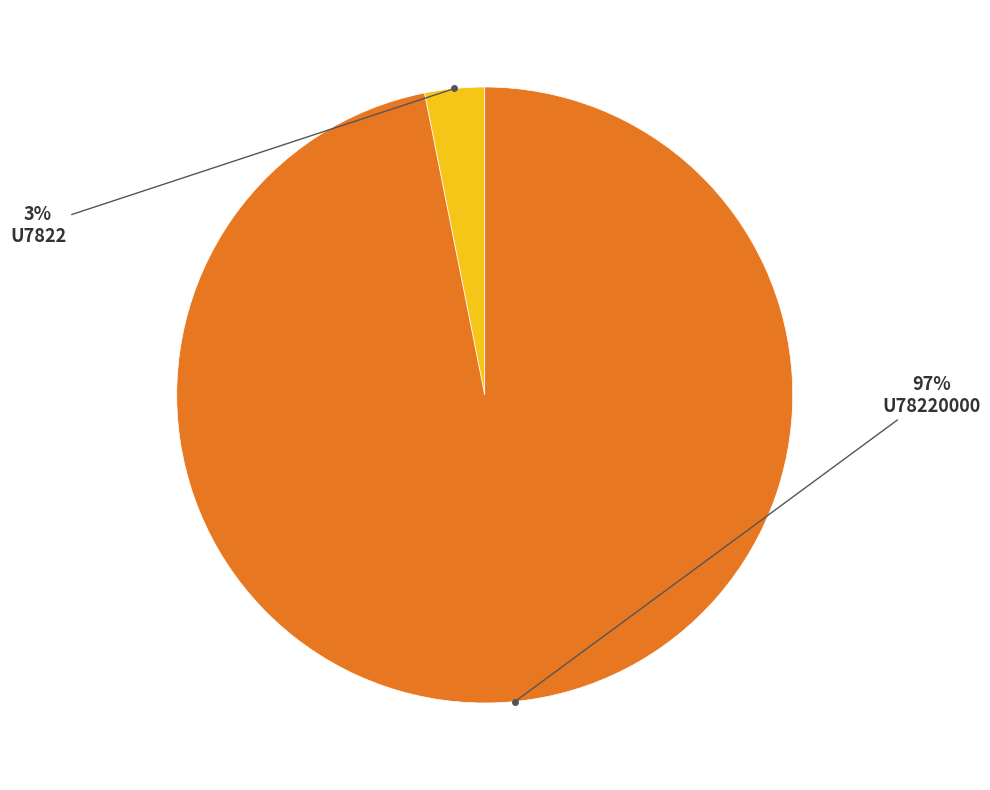

What percentage is the U7822 slice, to the nearest percent?

3%